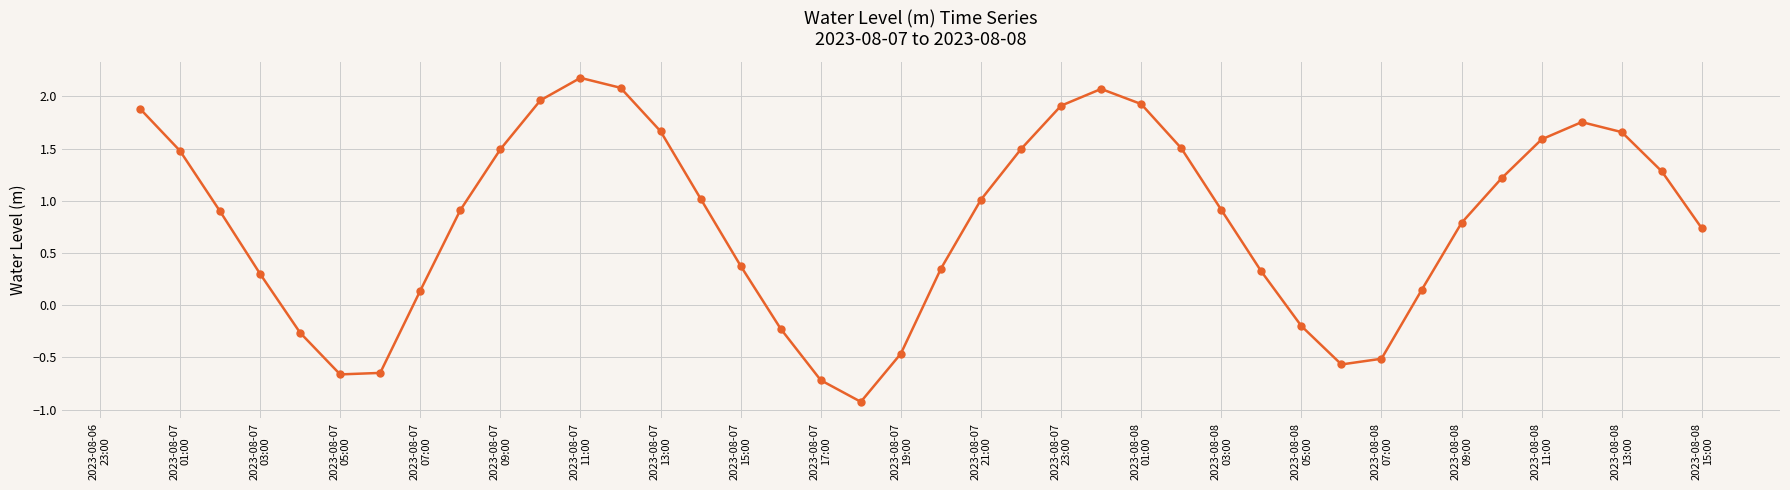

How many data points are above 0?

30